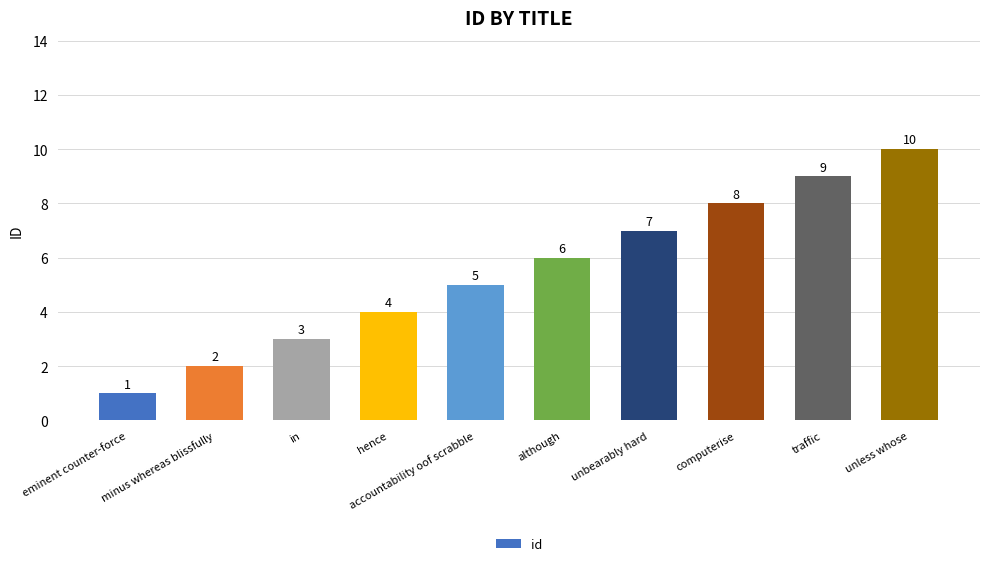

What is the label of the 9th bar from the right?

minus whereas blissfully